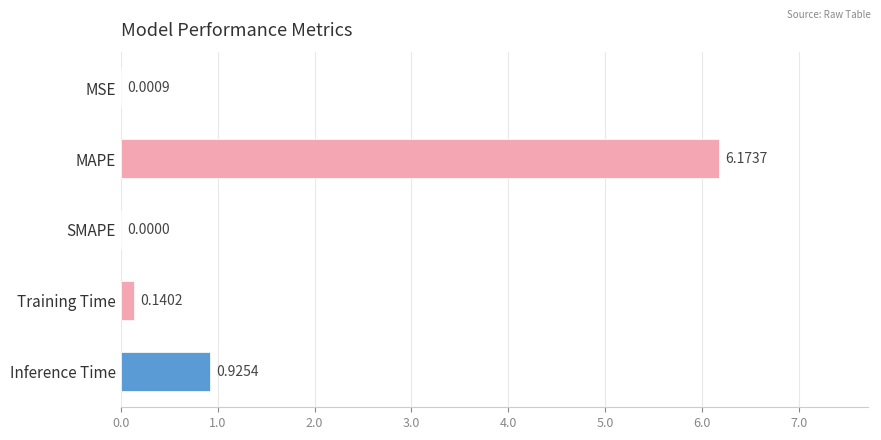

What is the maximum value shown in the chart?

6.2